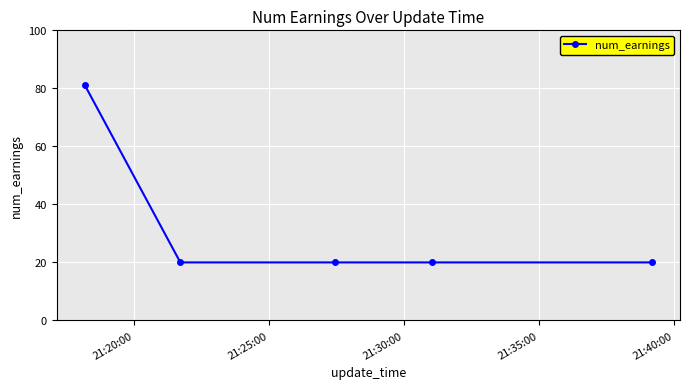

What is the smallest value displayed?

20